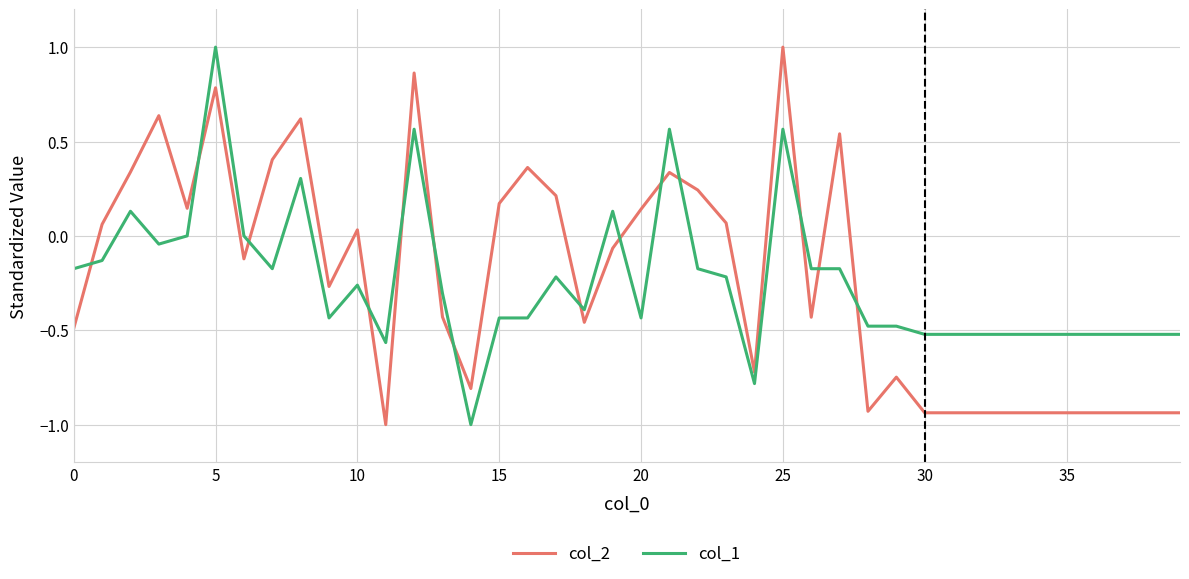

How many values in the col_2 series are below 0?

22